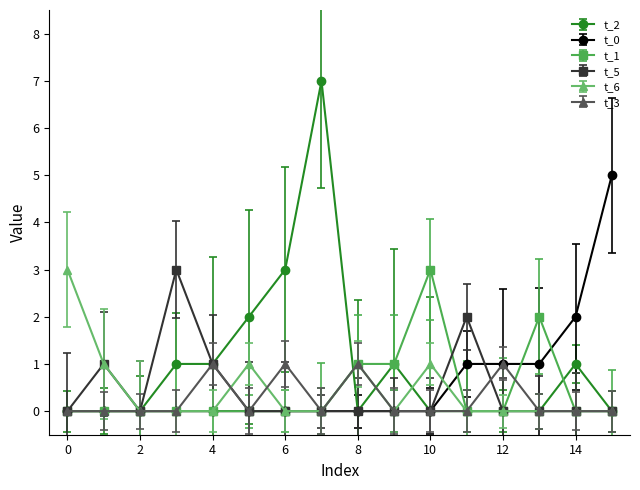

Does the chart have visible grid lines?

No